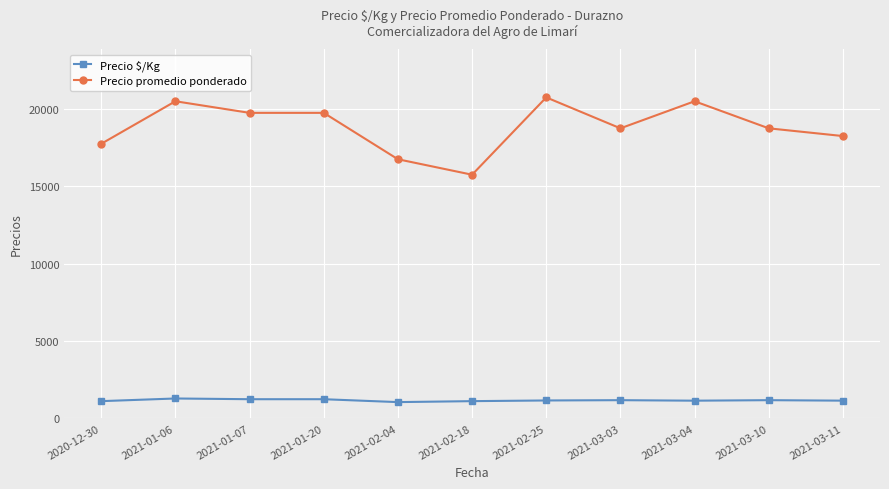

Which series has the largest total across all categories?

Precio promedio ponderado